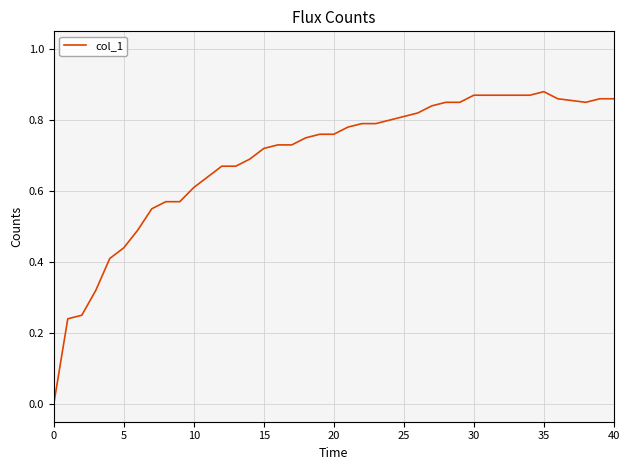

What is the greatest value displayed?

0.9